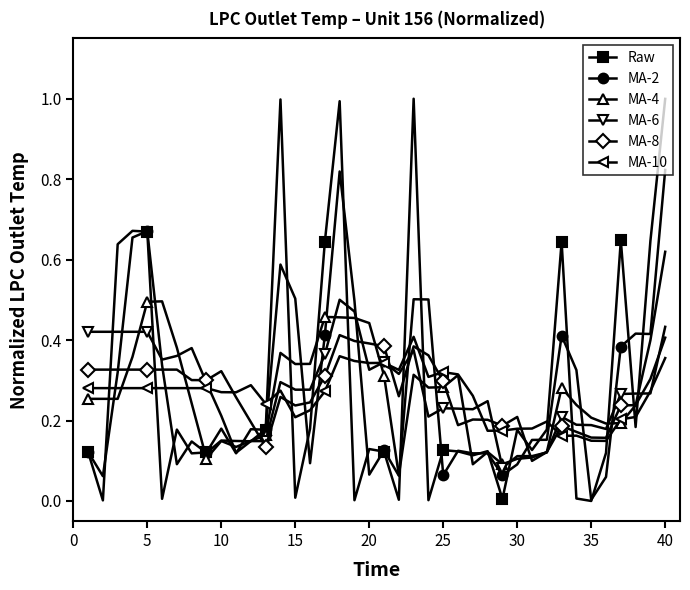

What is the greatest value displayed?

1.0